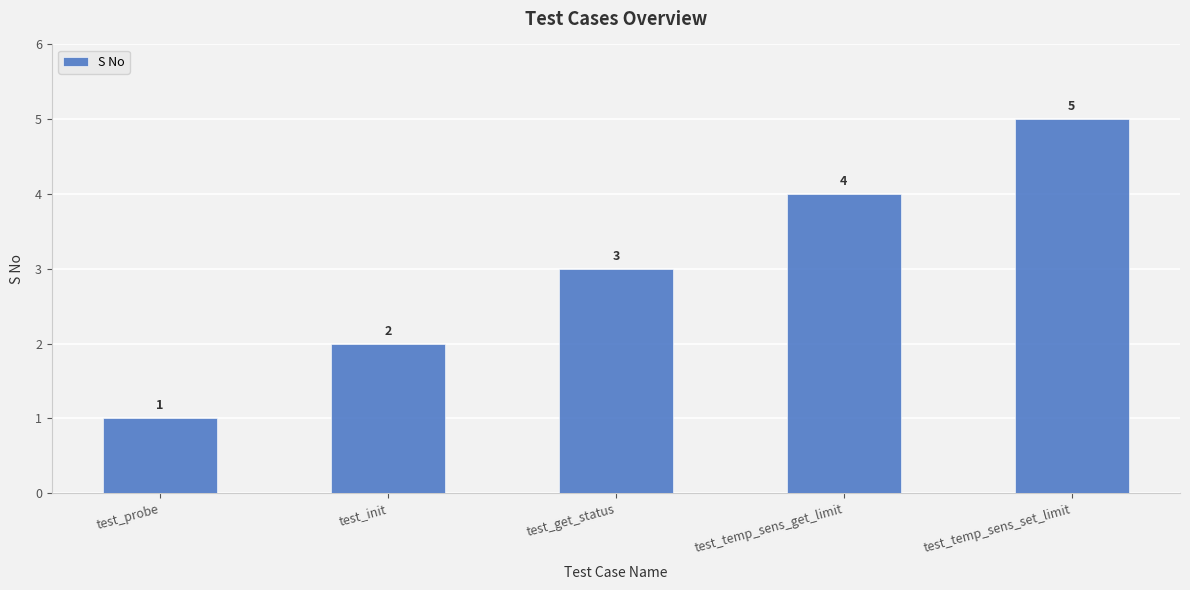

Which category has the highest value across all series?

test_temp_sens_set_limit